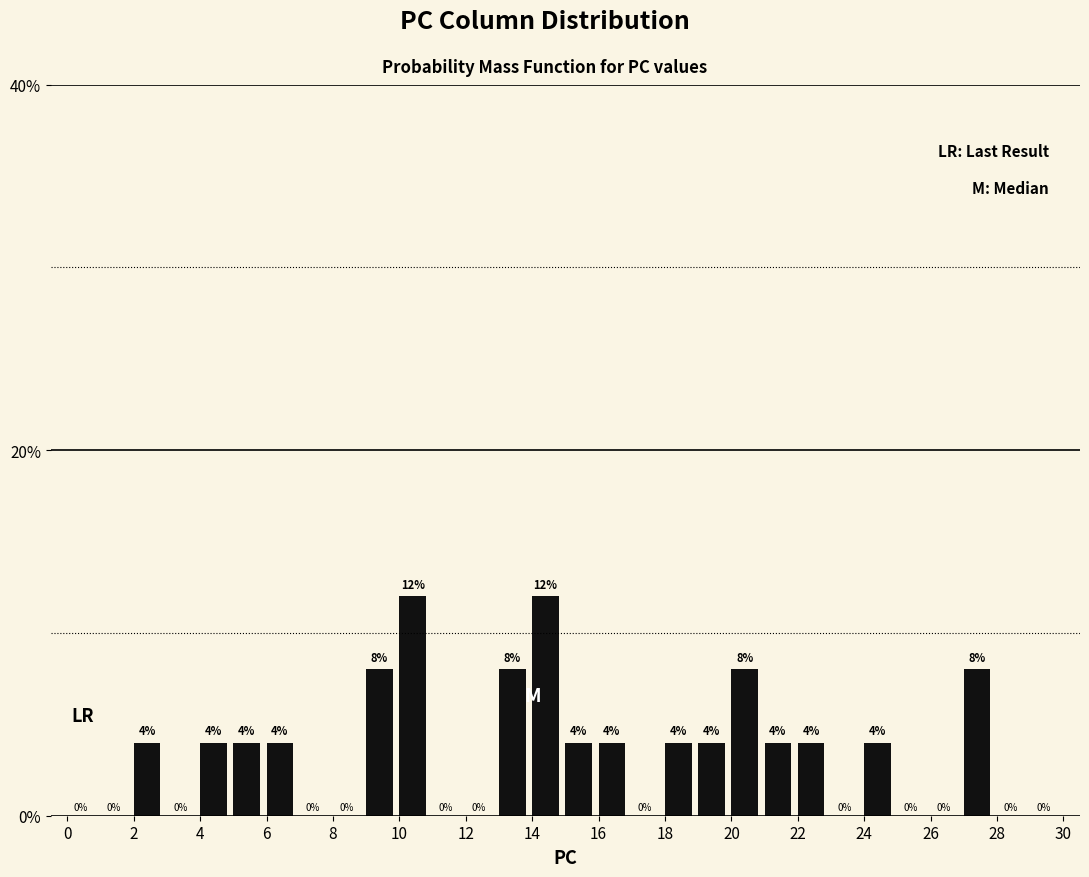

Reading left to right, transcribe this chart: for each bar, give the range it covers on the x-axis and its height.

0 to 1: 0
1 to 2: 0
2 to 3: 4
3 to 4: 0
4 to 5: 4
5 to 6: 4
6 to 7: 4
7 to 8: 0
8 to 9: 0
9 to 10: 8
10 to 11: 12
11 to 12: 0
12 to 13: 0
13 to 14: 8
14 to 15: 12
15 to 16: 4
16 to 17: 4
17 to 18: 0
18 to 19: 4
19 to 20: 4
20 to 21: 8
21 to 22: 4
22 to 23: 4
23 to 24: 0
24 to 25: 4
25 to 26: 0
26 to 27: 0
27 to 28: 8
28 to 29: 0
29 to 30: 0